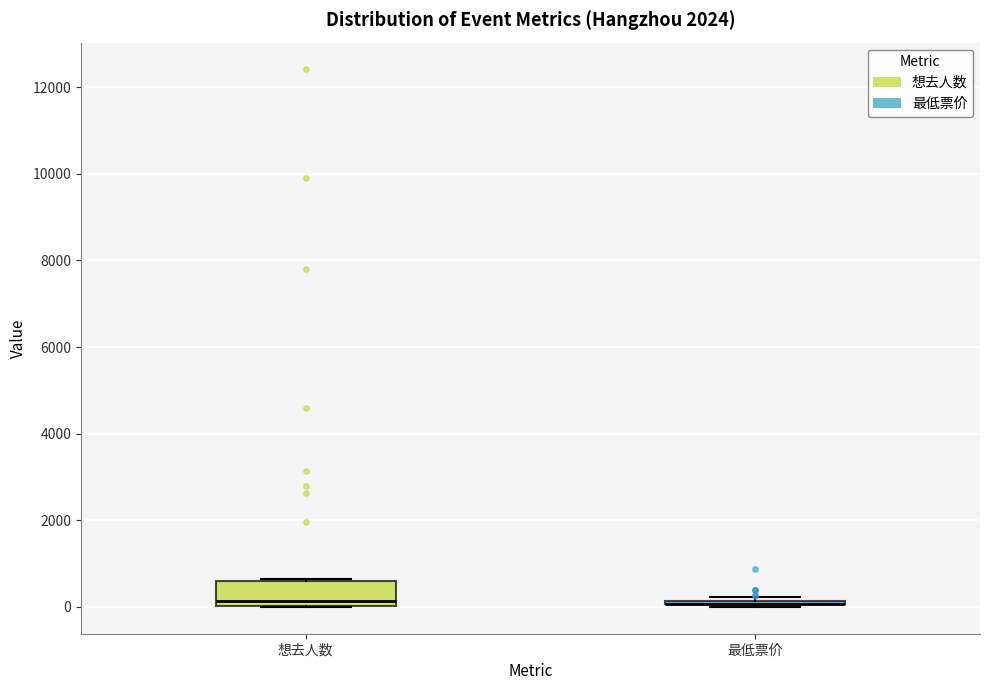

Where does the median line of the box for 想去人数 sit on the y-axis? The values are not printed on the chart, so give them approximately, as read against the axis.

200